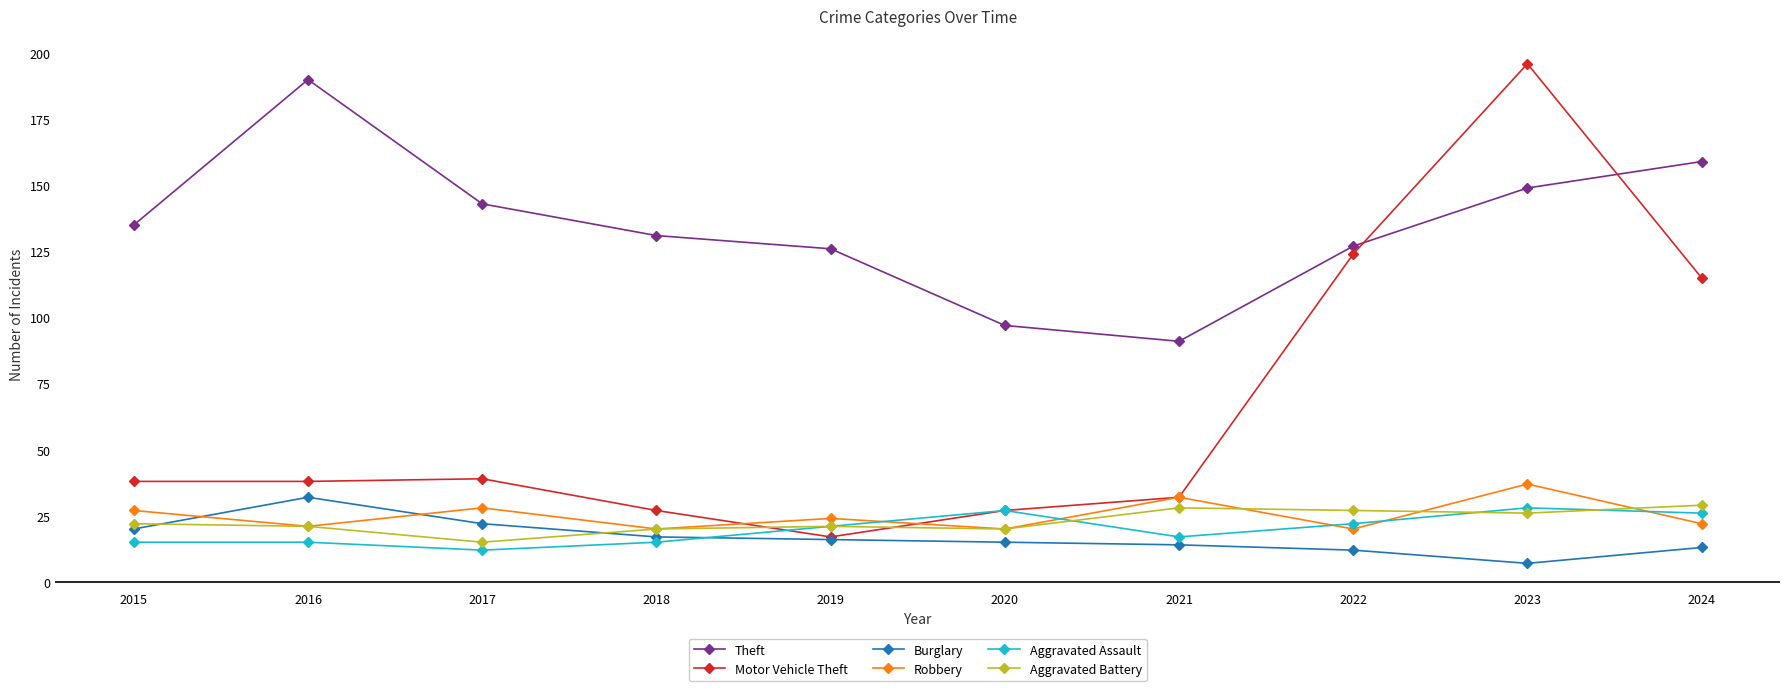

What is the smallest value displayed?

7